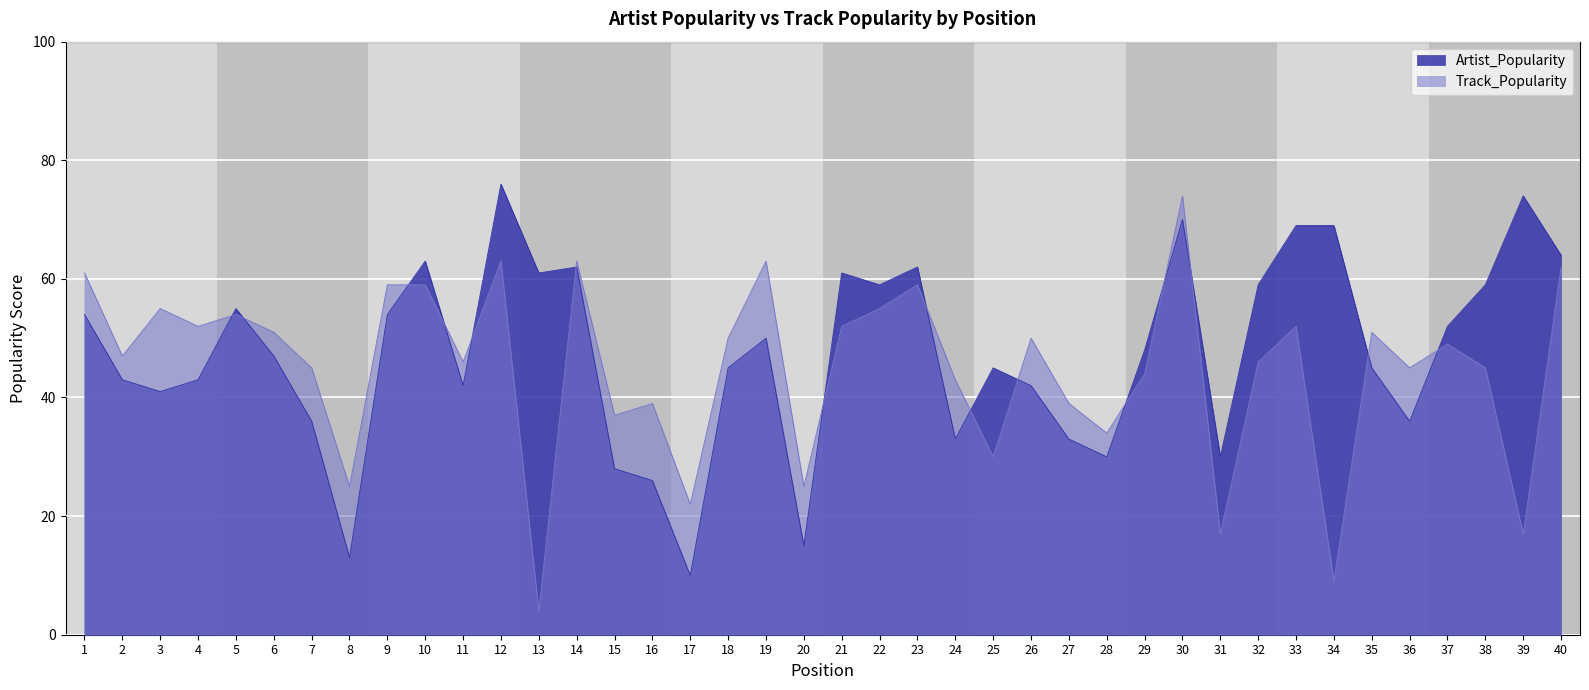

Is it true that Artist_Popularity equals 10 at 17?

True